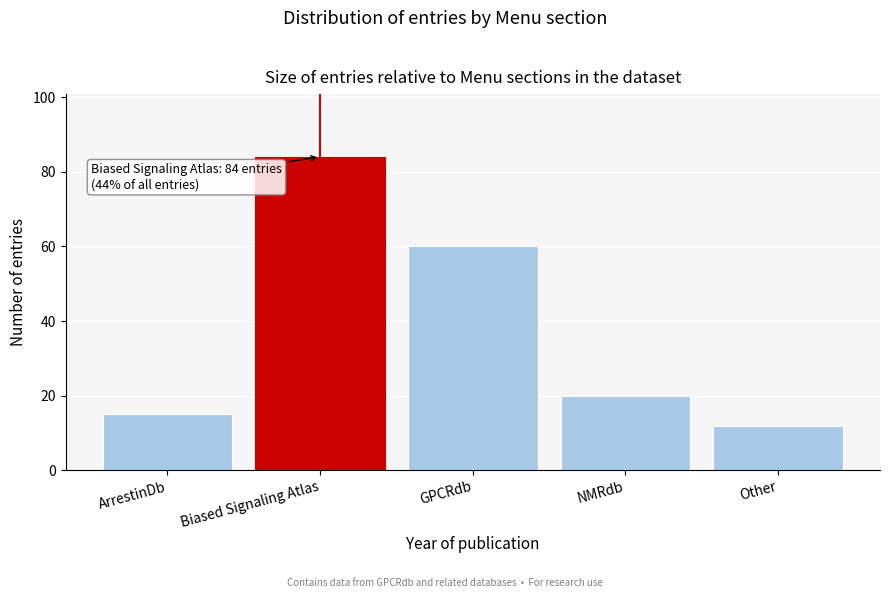

Reading left to right, what are all the values shown in this chart?

15	84	60	20	12